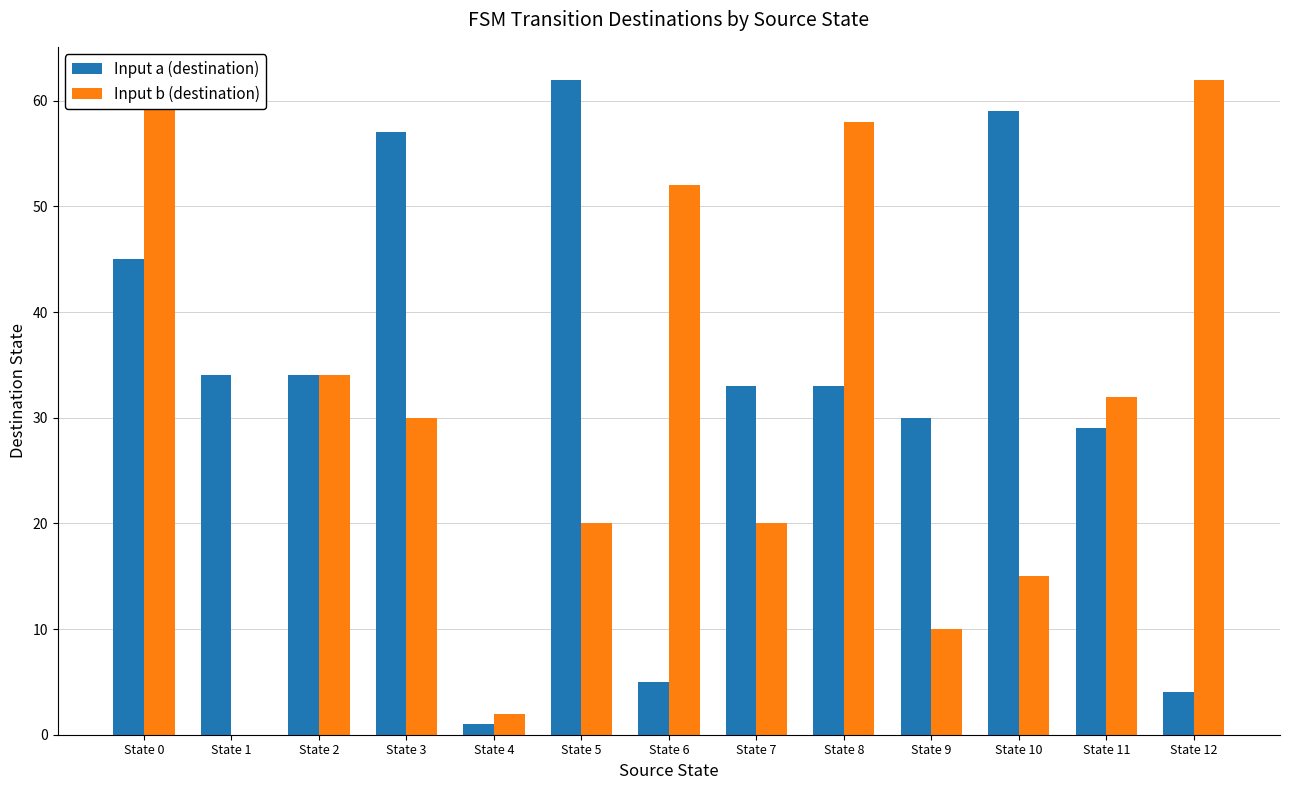

Is the value of Input a (destination) at State 6 greater than the value of Input b (destination) at State 4?

Yes